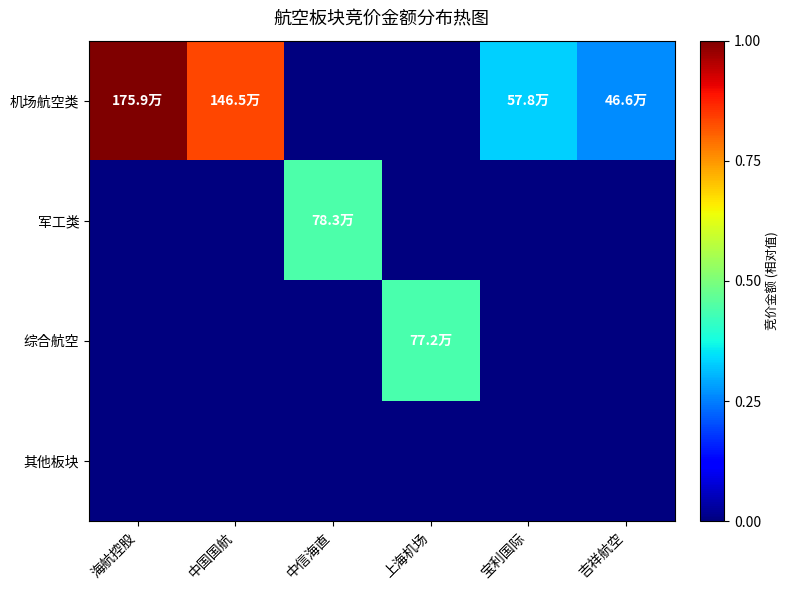

What is the difference between the highest and lowest values at 中国国航?

0.8